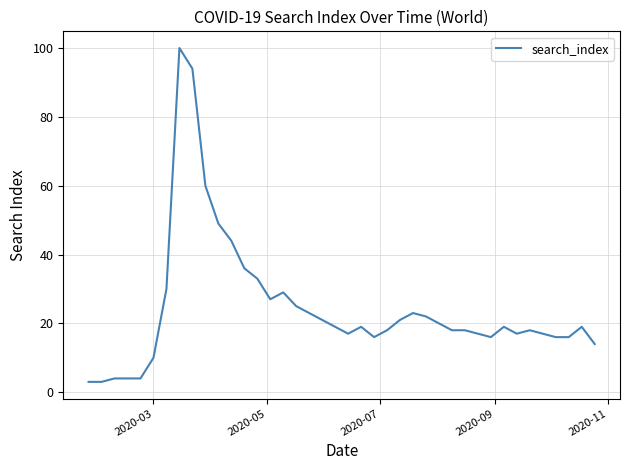

What is the difference between the maximum and minimum values?

97